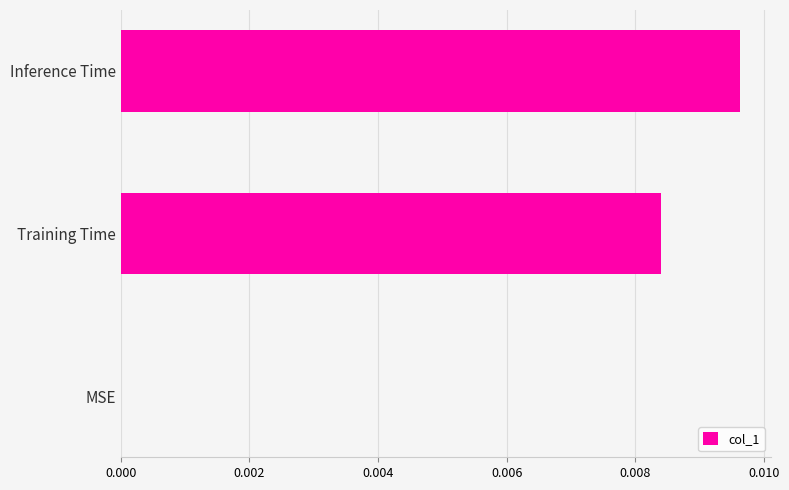

Which has a higher value, Training Time or Inference Time?

Inference Time